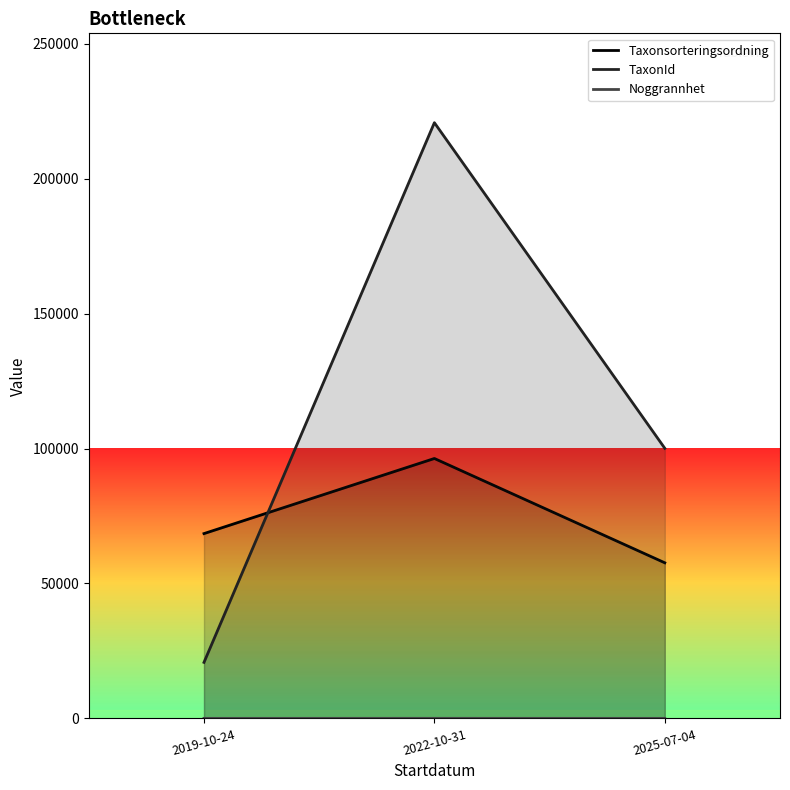

Which category has the lowest value in the TaxonId series?

2019-10-24